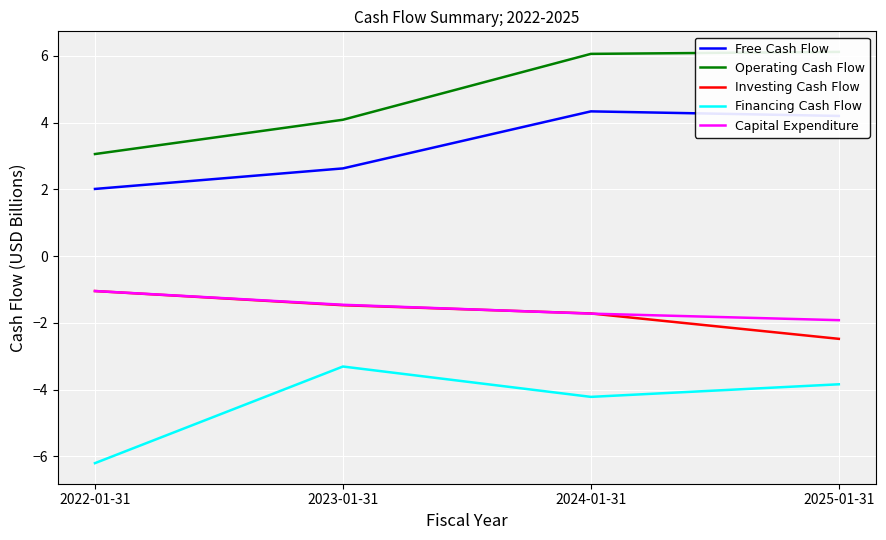

Rank the series by their maximum value, from lowest to highest.

Financing Cash Flow, Investing Cash Flow, Capital Expenditure, Free Cash Flow, Operating Cash Flow